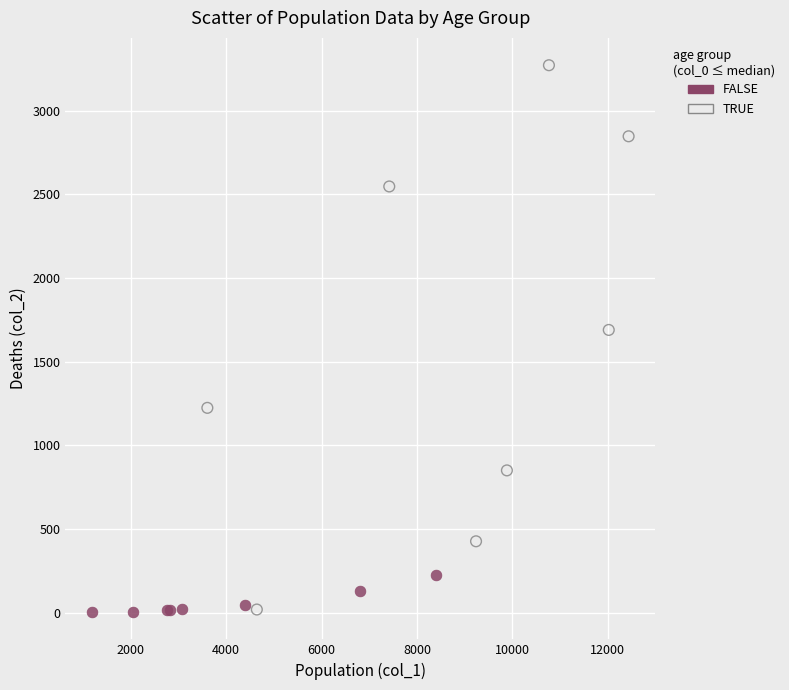

Which series has the widest spread of Y values?

TRUE